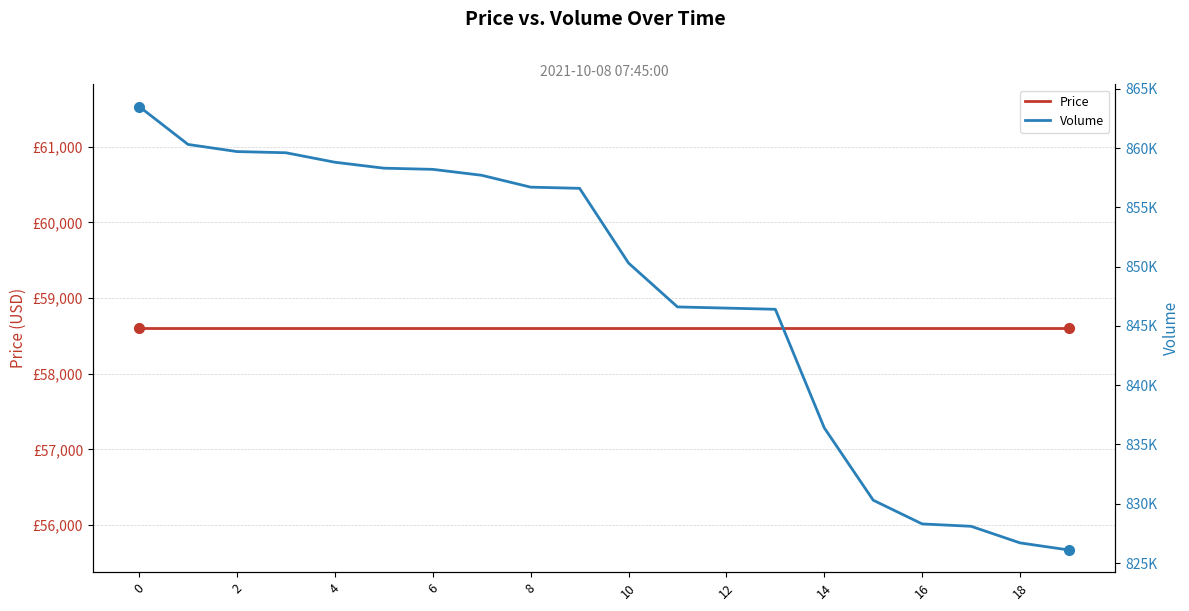

At which label is Volume closest to 844800?

13